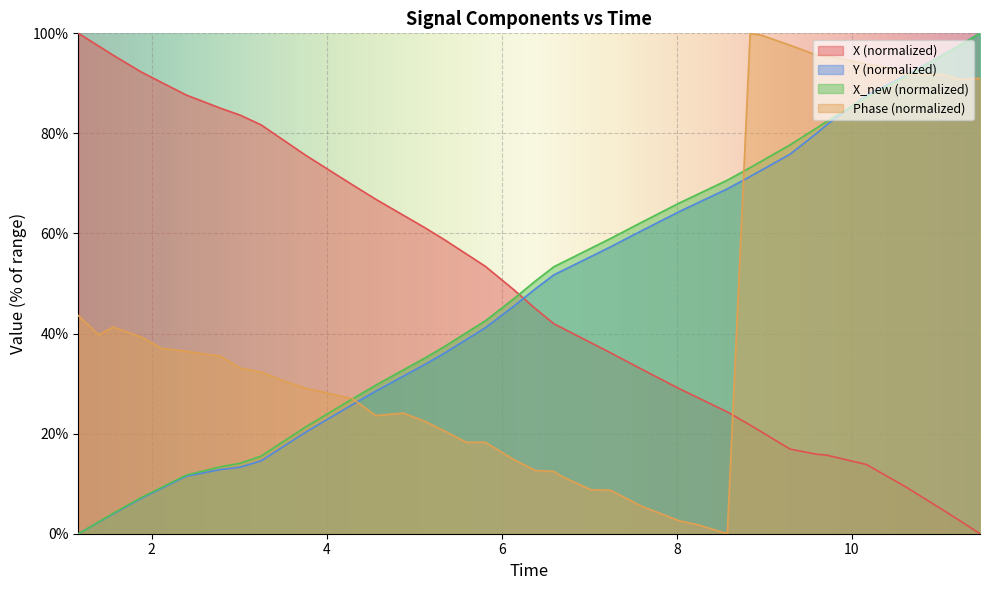

How many values in the Phase series exceed 33?

20